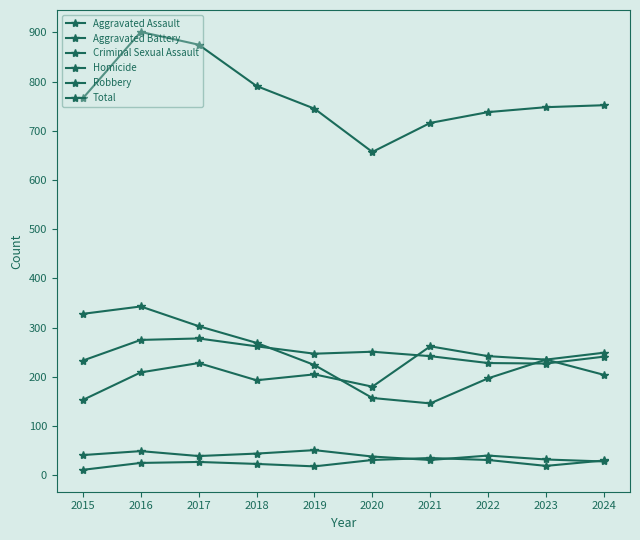

How many values in the Robbery series are below 235?

5